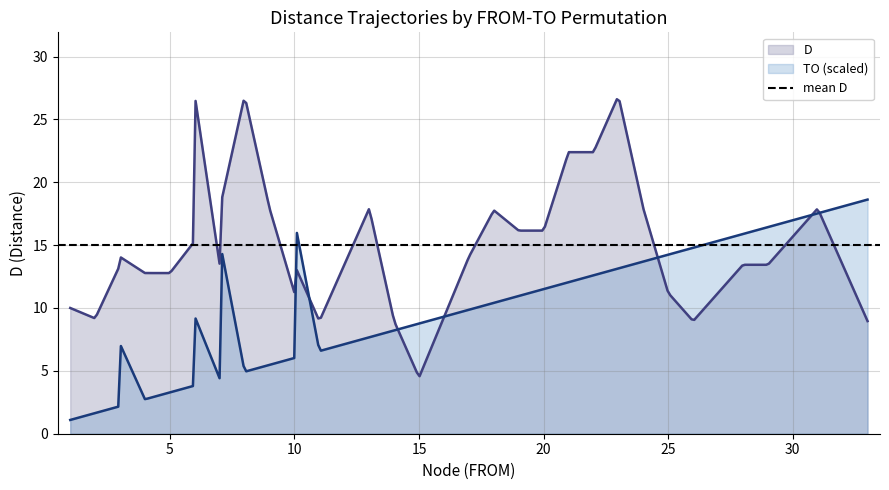

What is the minimum value for TO (scaled)?

1.1